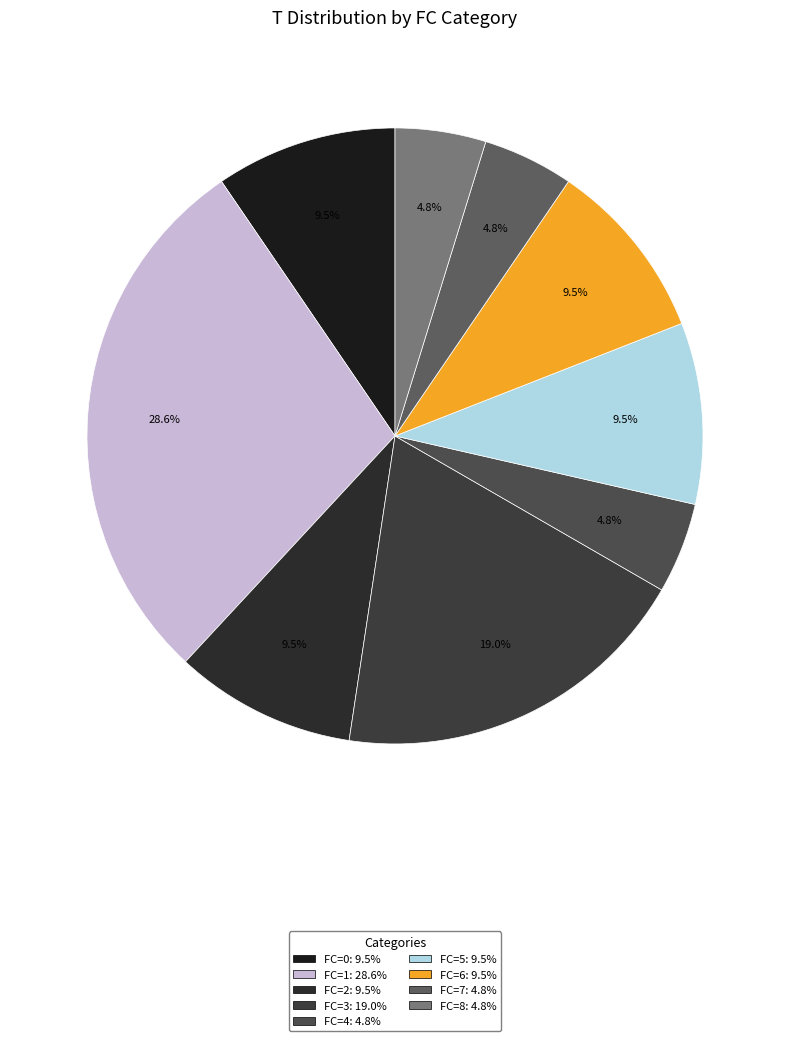

To the nearest percent, what is the average slice percentage?

11%